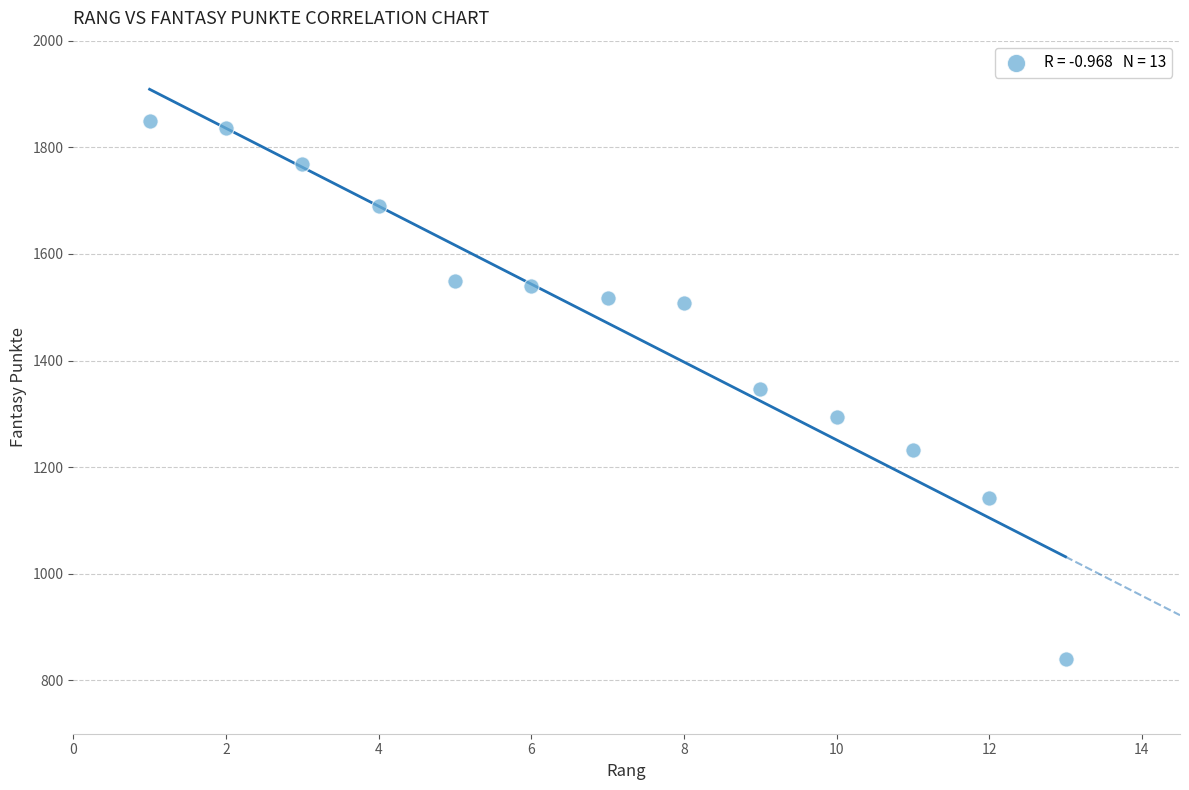

What is the range of X values (max minus min)?

12